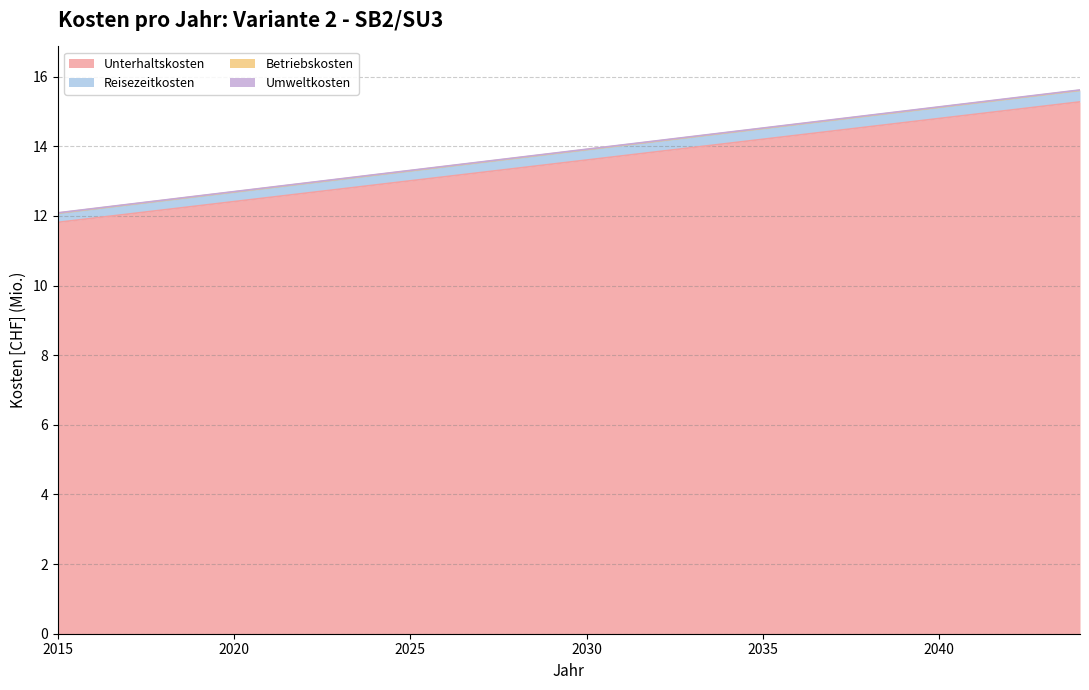

At which category is the sum across all series the highest?

2044